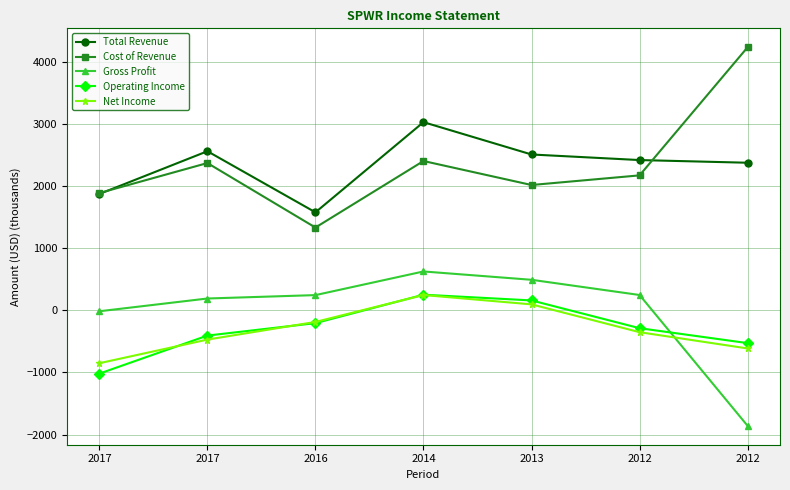

Count the number of categories in the chart.

7